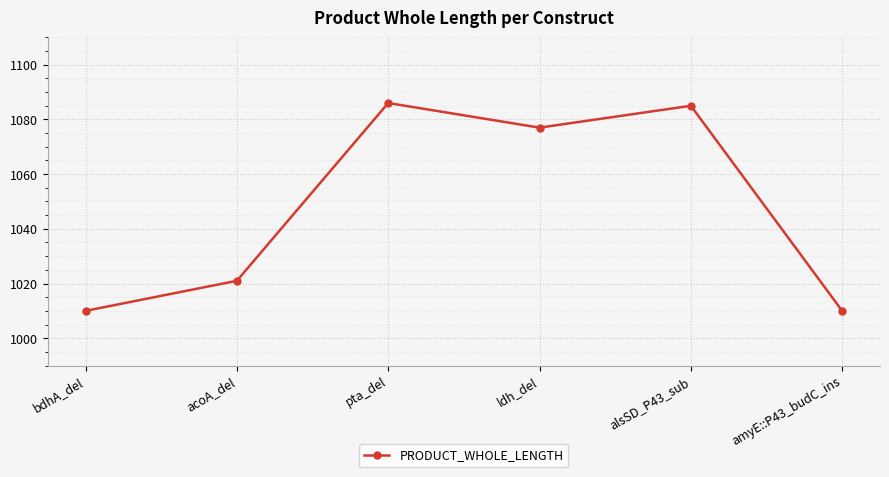

Where is the data nearest to the value 1048?

acoA_del